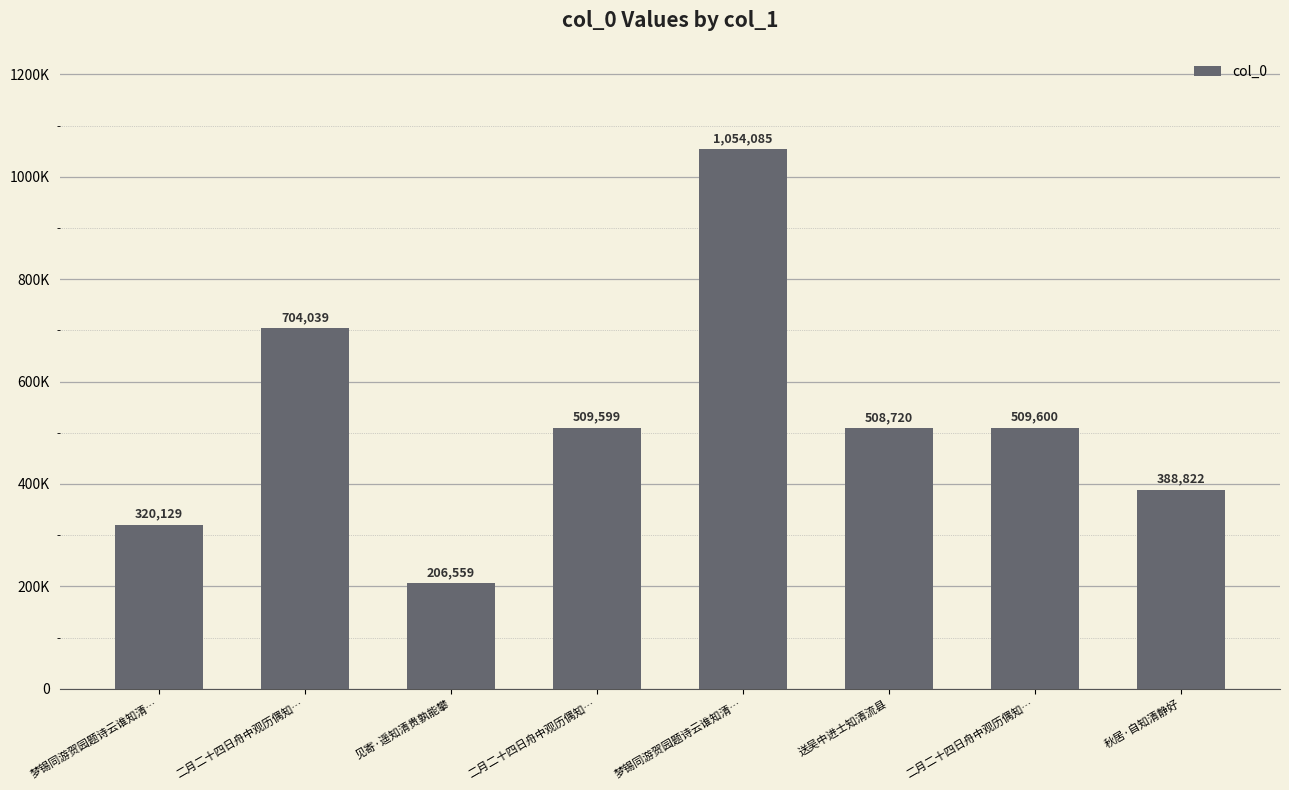

What is the ratio of the value at 梦锡同游贺园题诗云谁知清… to the value at 秋居·自知清静好?

0.8